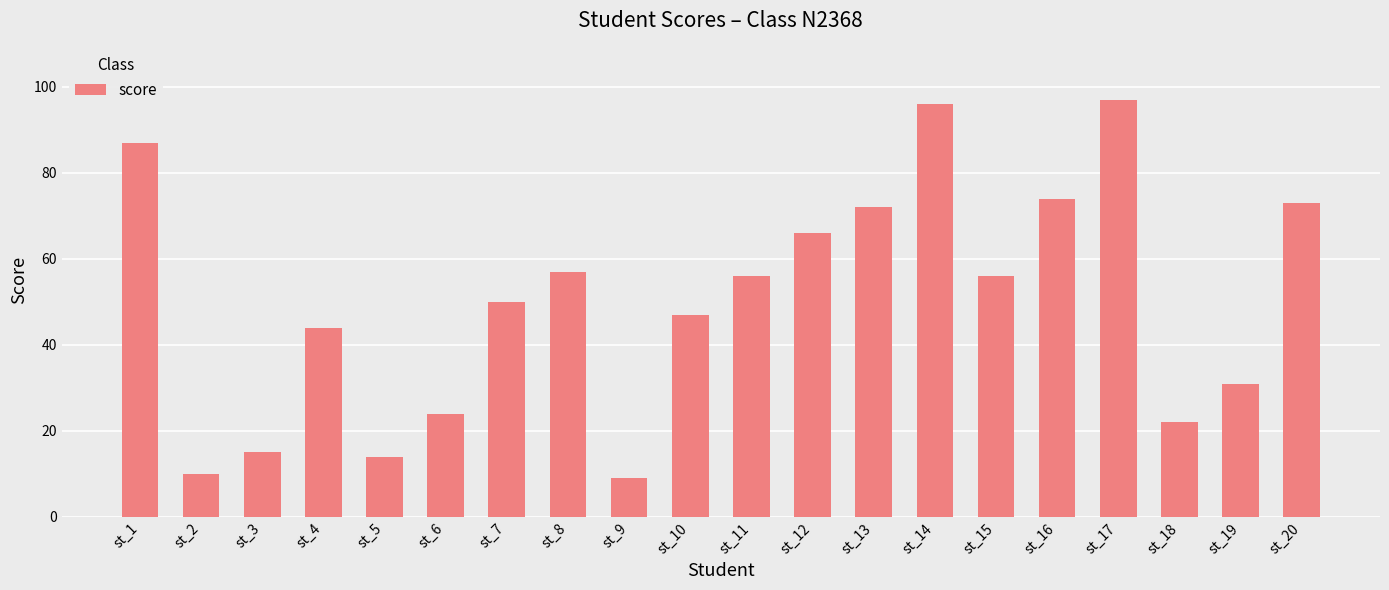

What is the ratio of the value at st_9 to the value at st_10?

0.2